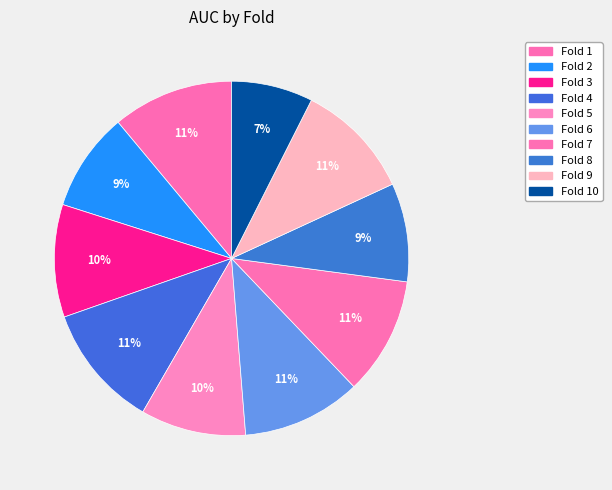

Which slice is the largest?

Fold 4